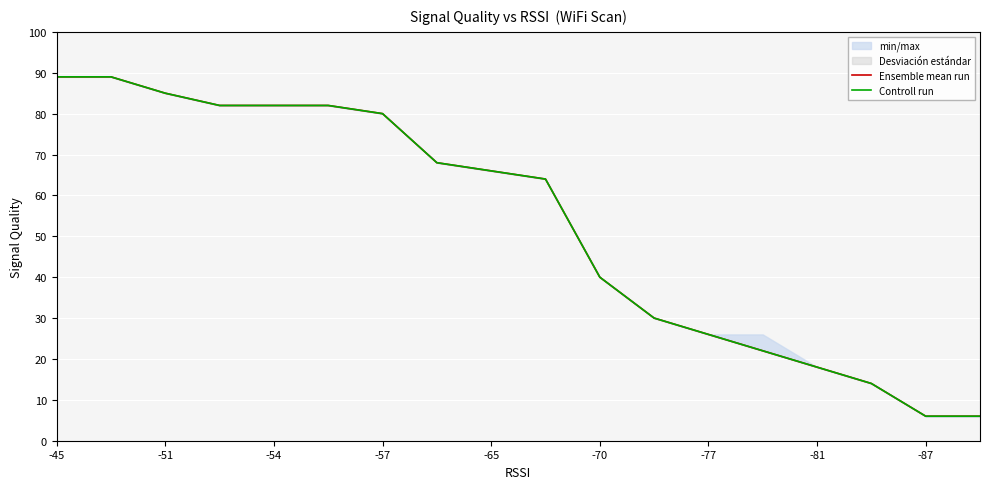

True or false: Ensemble mean run has more than 2 points higher than both neighbors.

False